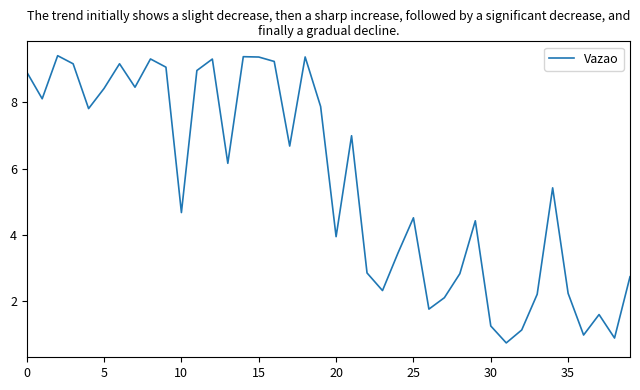

What is the minimum value shown in the chart?

0.7